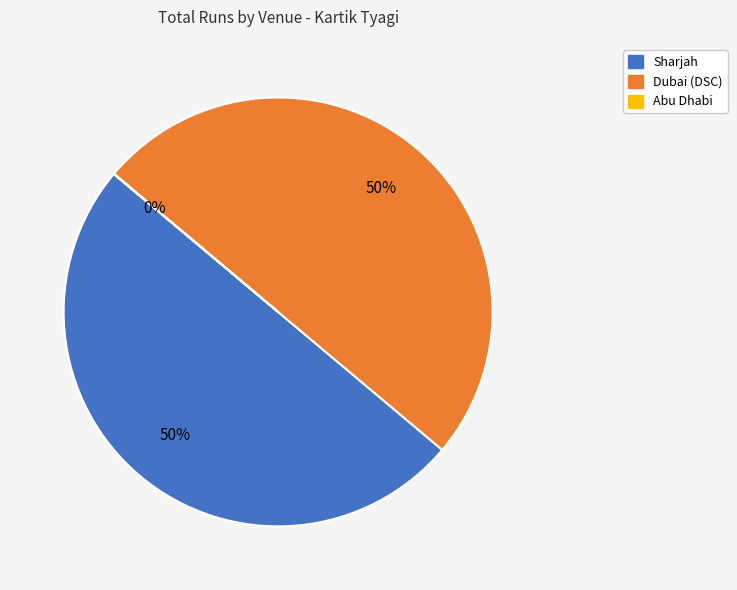

What percentage is the Dubai (DSC) slice, to the nearest percent?

50%